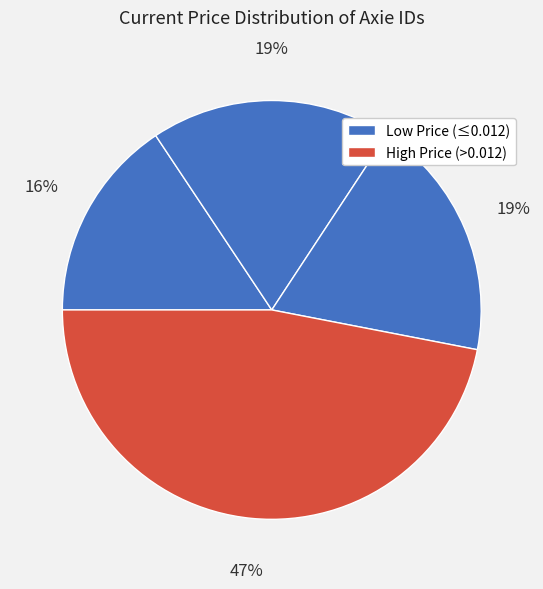

Count the number of slices in the pie.

4